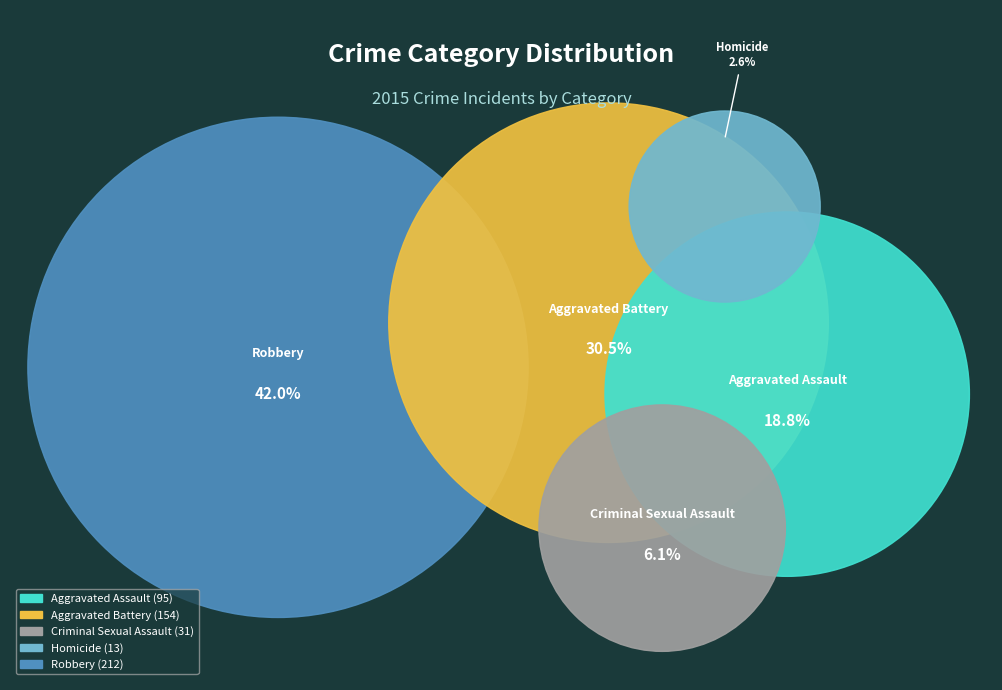

Which category has the smallest portion of the pie?

Homicide